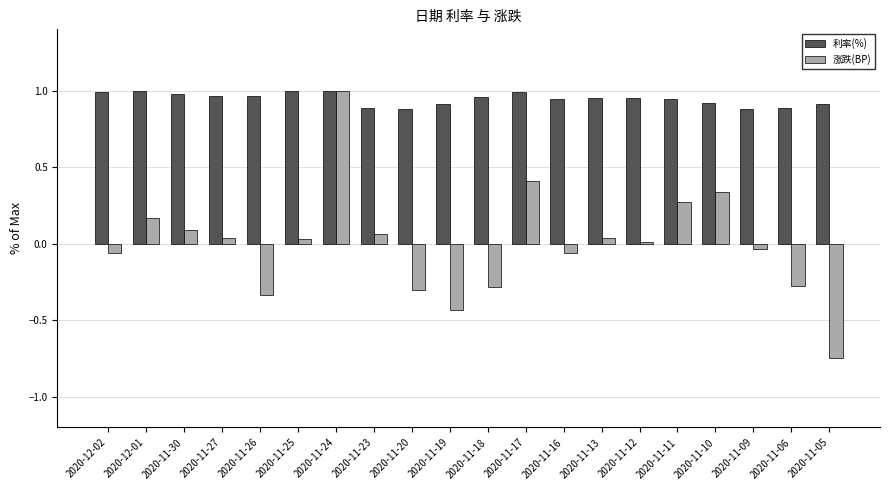

What is the label of the 5th bar from the right?

2020-11-11